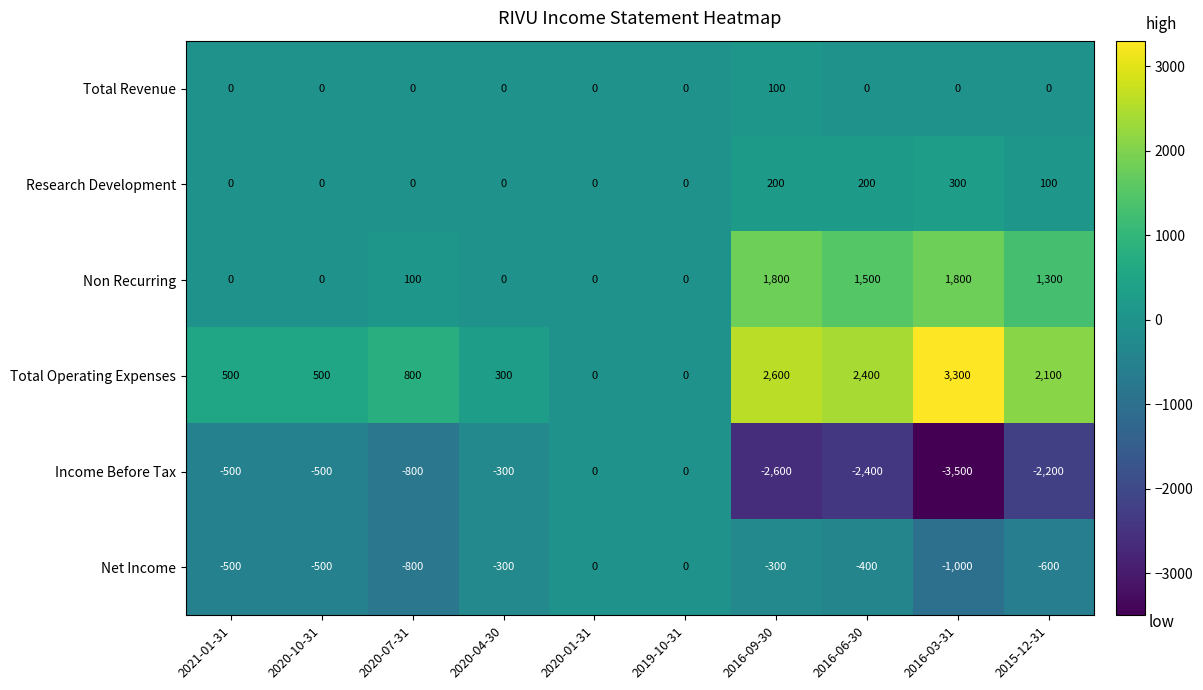

What is the minimum value shown in the chart?

-3500